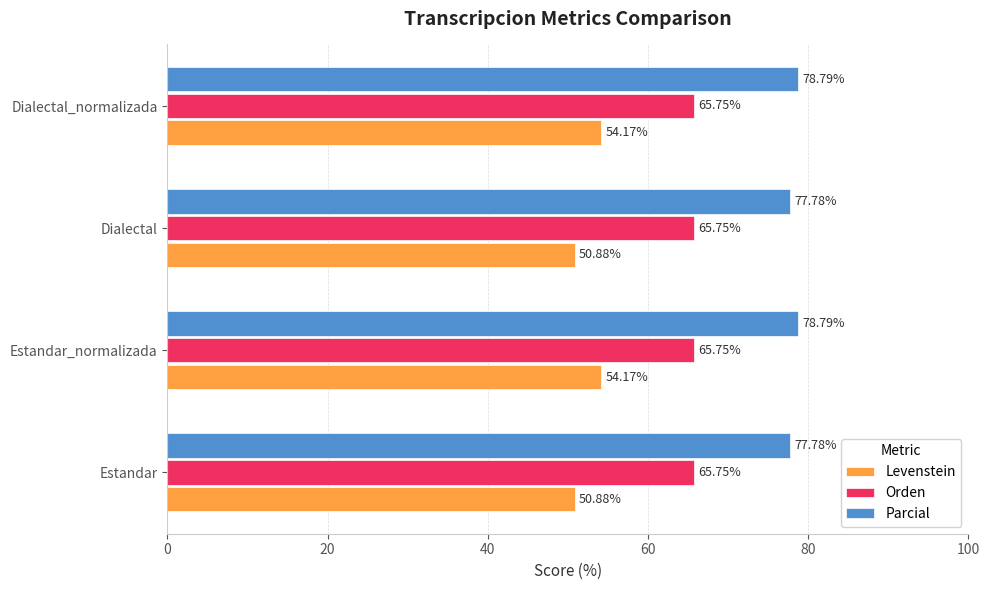

At how many categories does at least one series exceed 65?

4